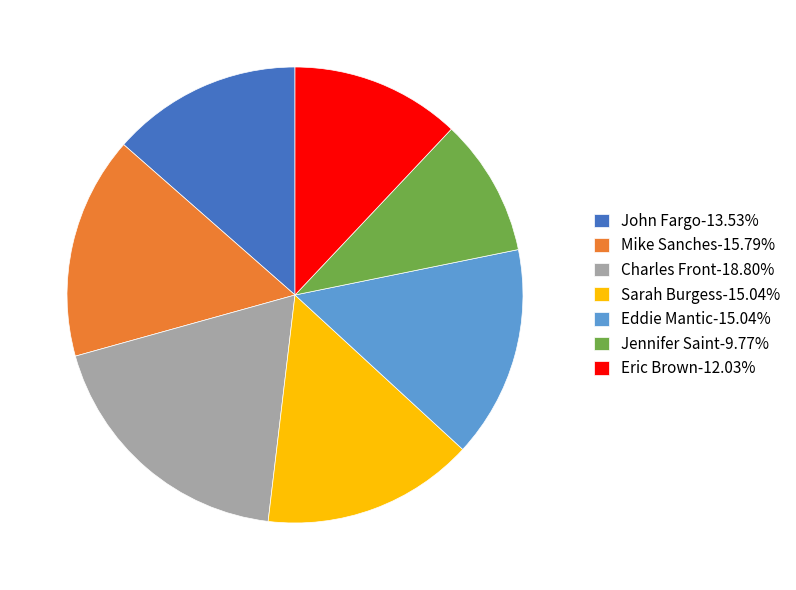

Is it true that Eric Brown is 21% of the pie?

False